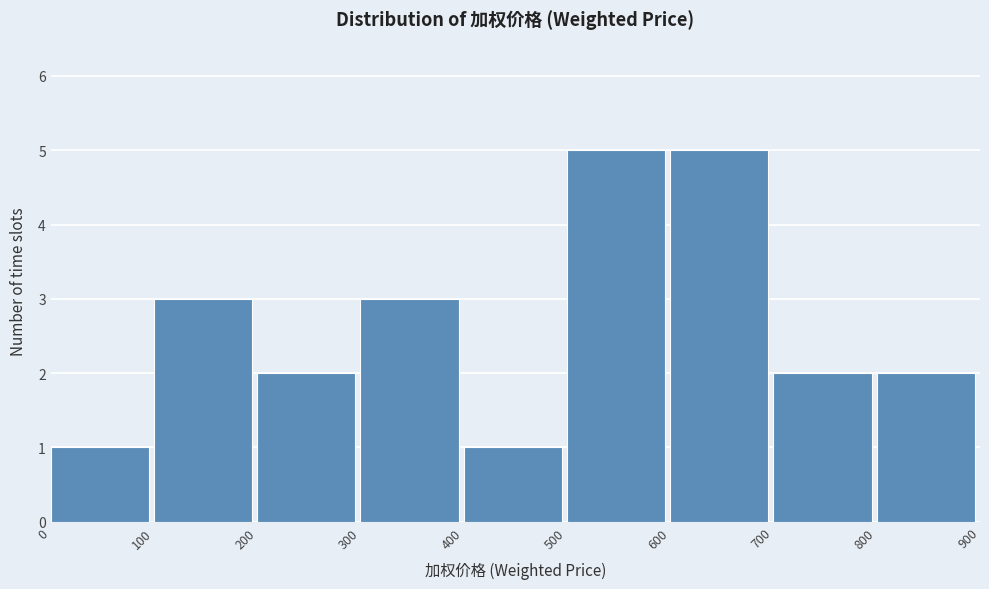

Reading left to right, transcribe this chart: for each bar, give the range it covers on the x-axis and its height. The values are not printed on the chart, so give them approximately, as read against the axis.

0 to 100: 1
100 to 200: 3
200 to 300: 2
300 to 400: 3
400 to 500: 1
500 to 600: 5
600 to 700: 5
700 to 800: 2
800 to 900: 2